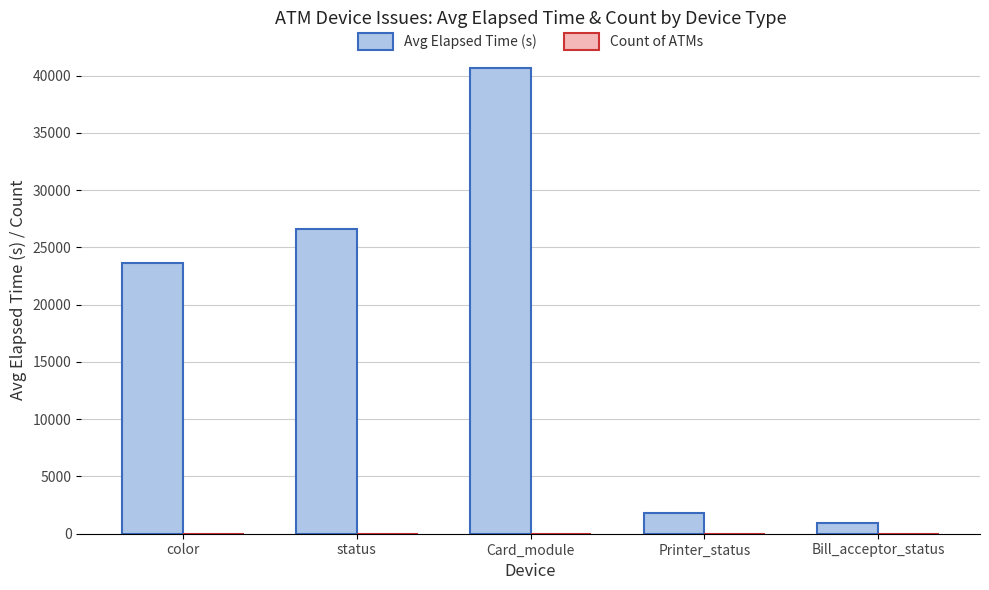

At which label is Avg Elapsed Time (s) closest to 20776?

color